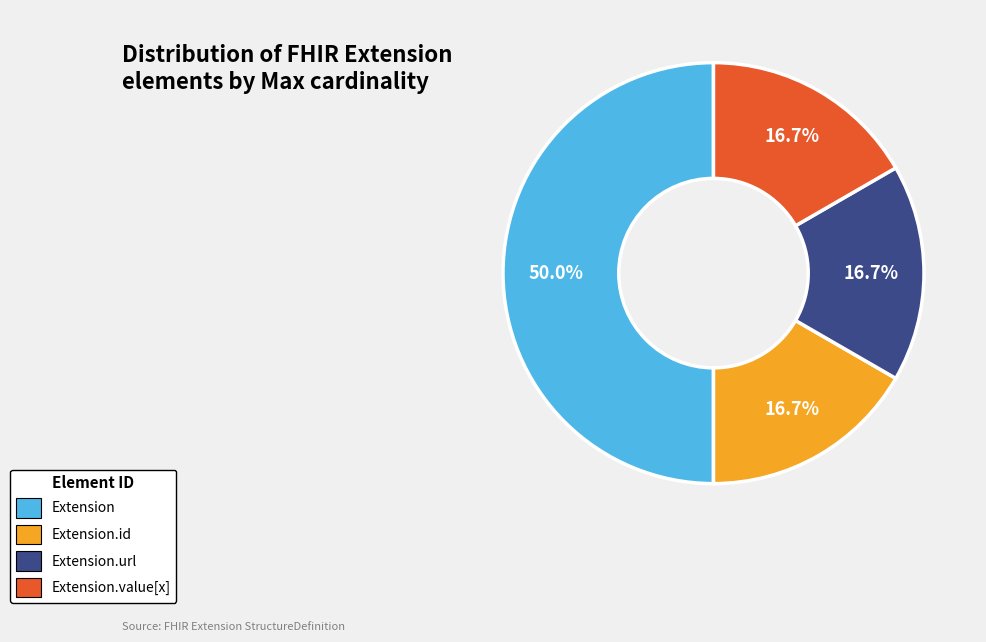

To the nearest percent, what is the average slice percentage?

25%